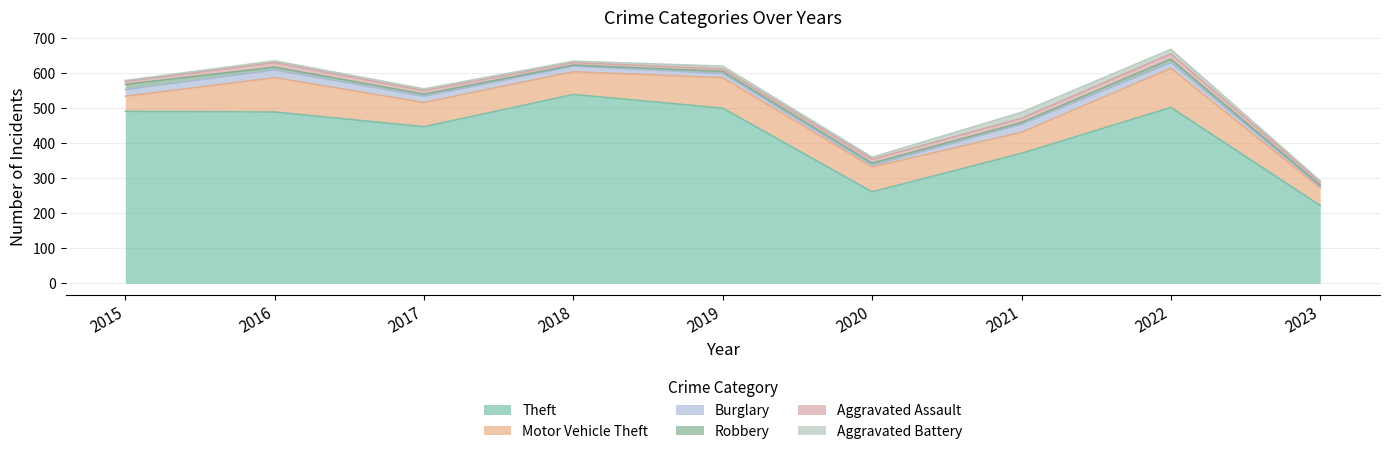

At which category does Burglary reach its first local peak?

2016